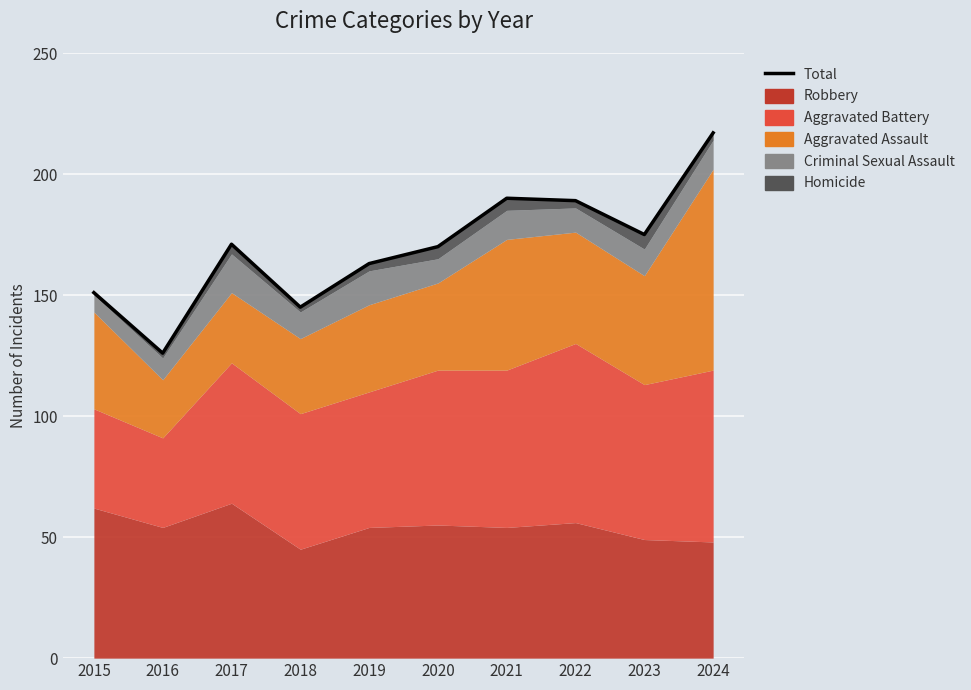

Which label corresponds to the largest value in the chart?

2024